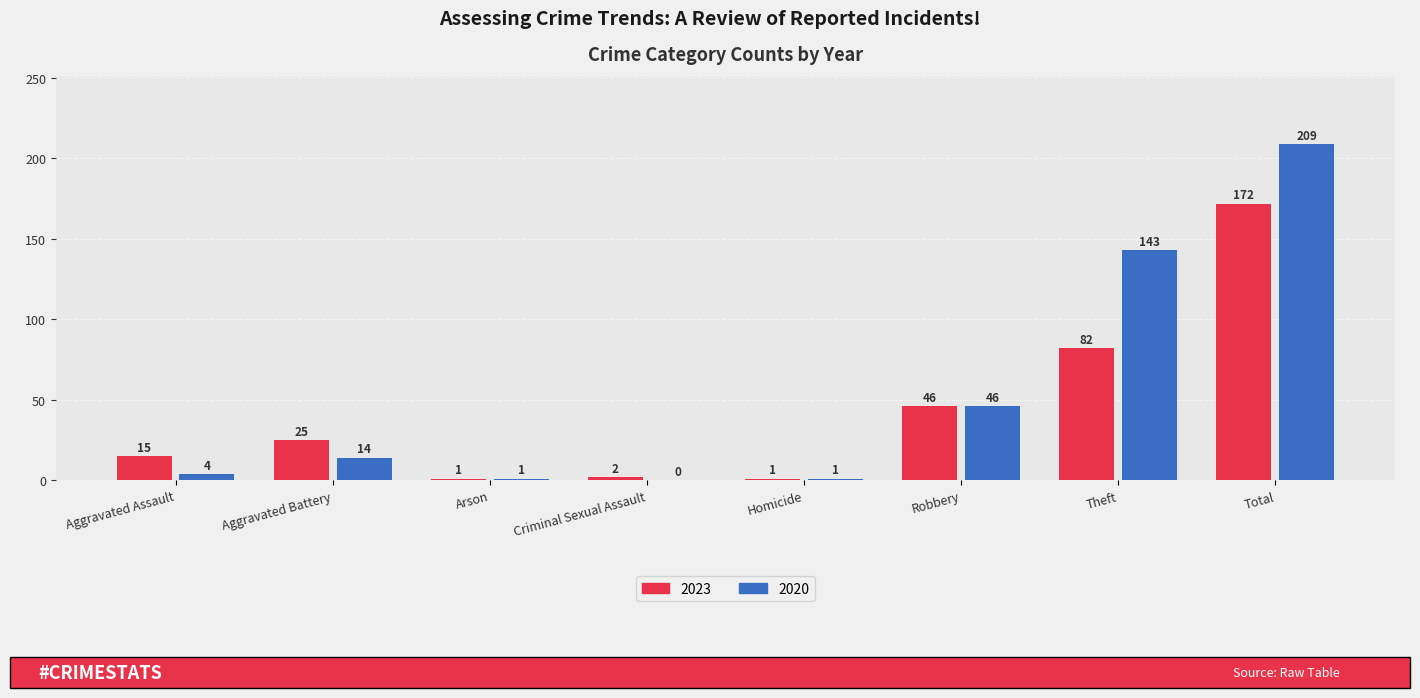

Is it true that 2023 equals 1 at Homicide?

True